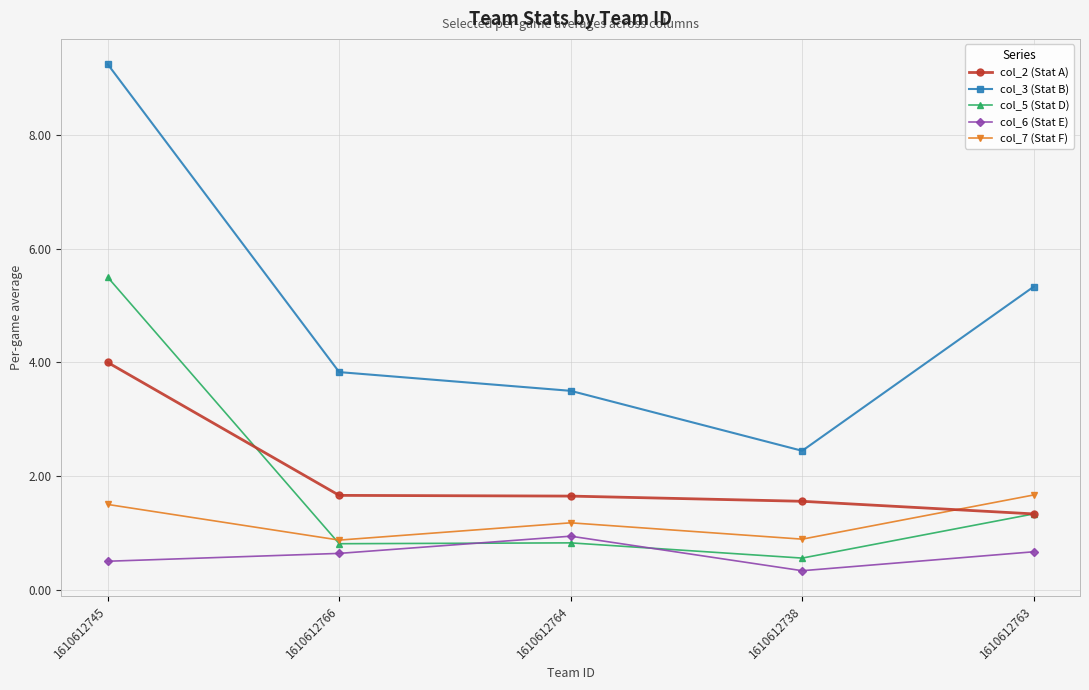

True or false: col_3 (Stat B) has a value of 1.4 at 1610612766.

False